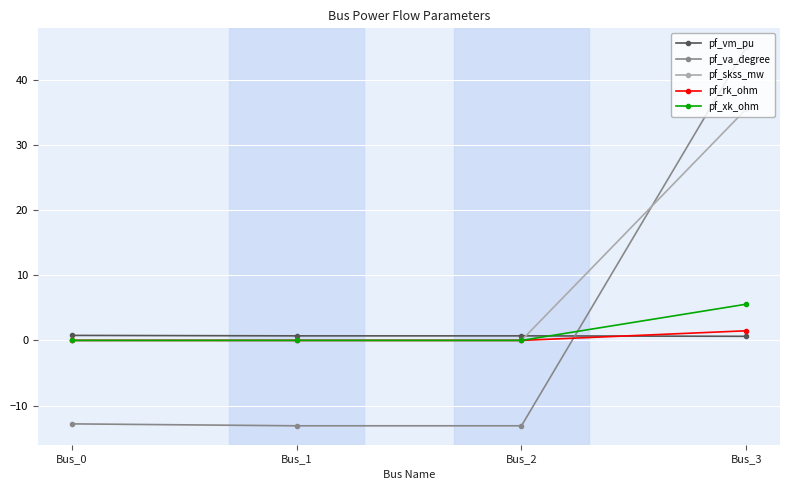

Is it true that pf_vm_pu equals 0.7 at Bus_2?

True